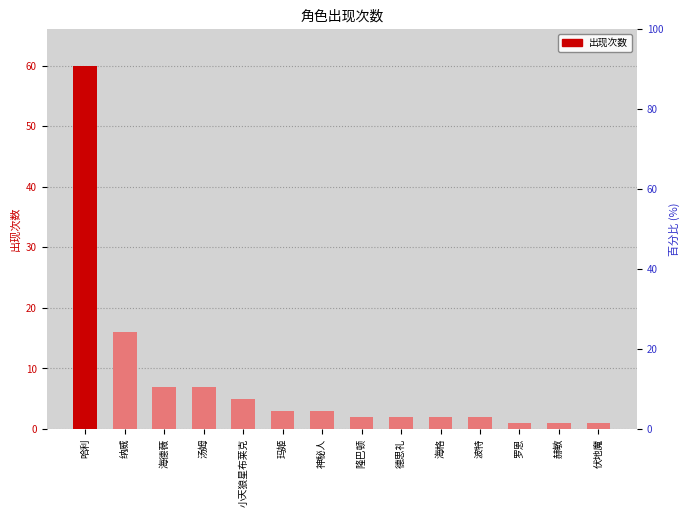

Where does the data first go above 3?

哈利